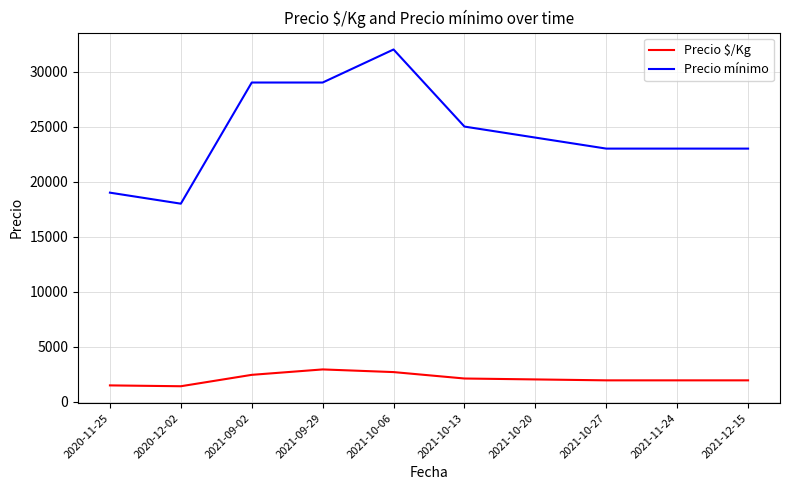

At which label does Precio mínimo reach its peak?

2021-10-06